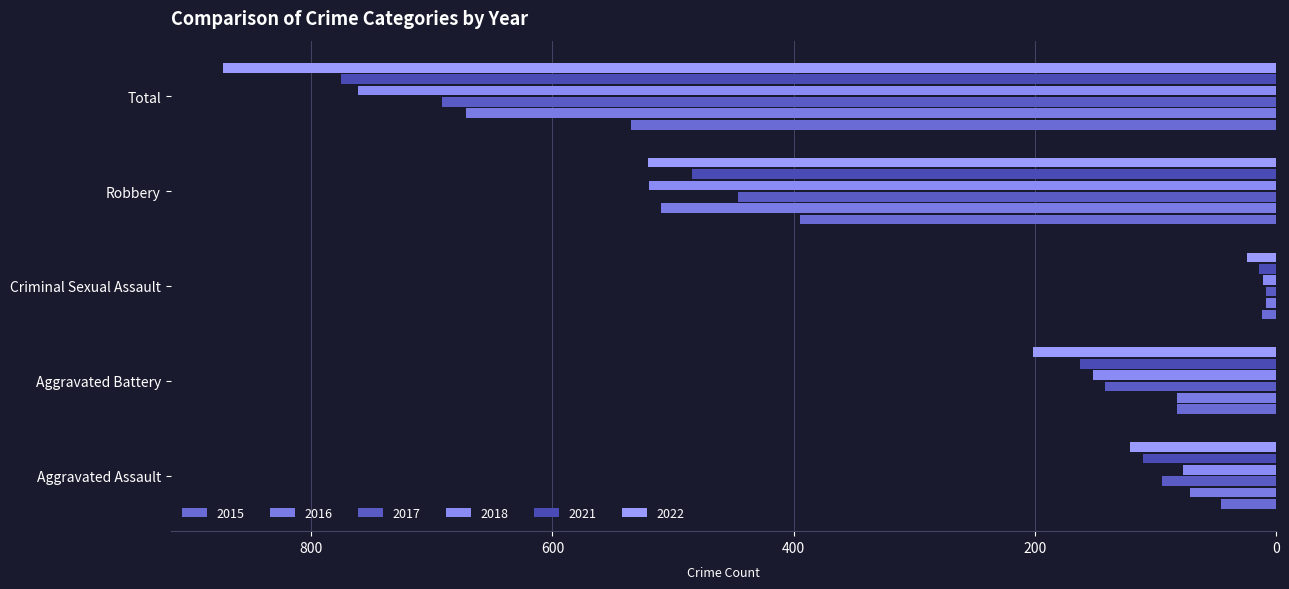

At Total, list the series in order from largest to smallest.

2022, 2021, 2018, 2017, 2016, 2015